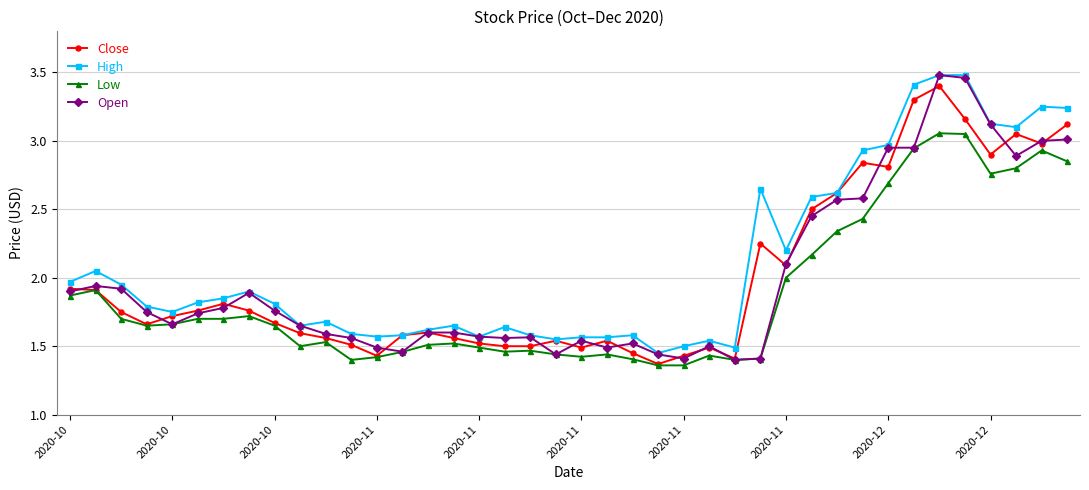

Which series has the widest spread of values?

Open